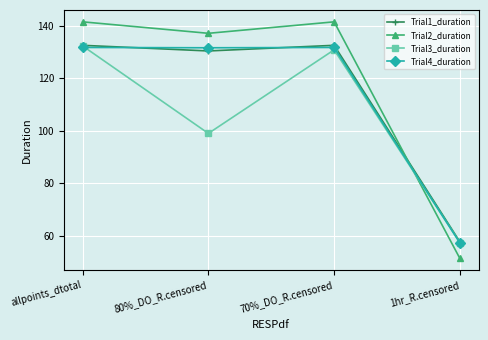

What is the label of the 3rd point from the left?

70%_DO_R.censored